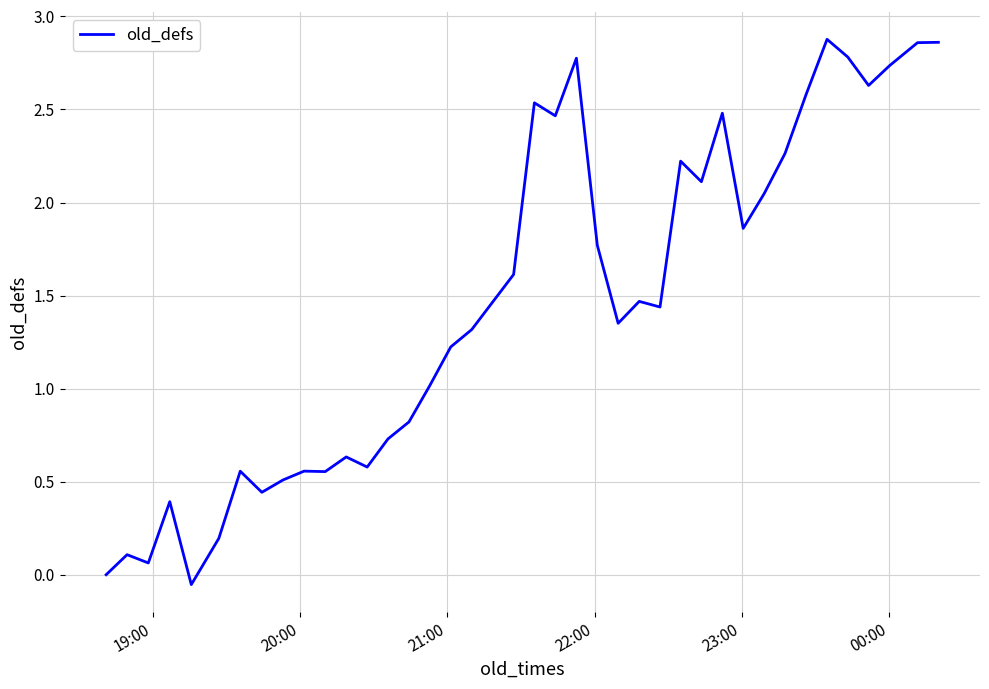

How many lines are shown in the chart?

1